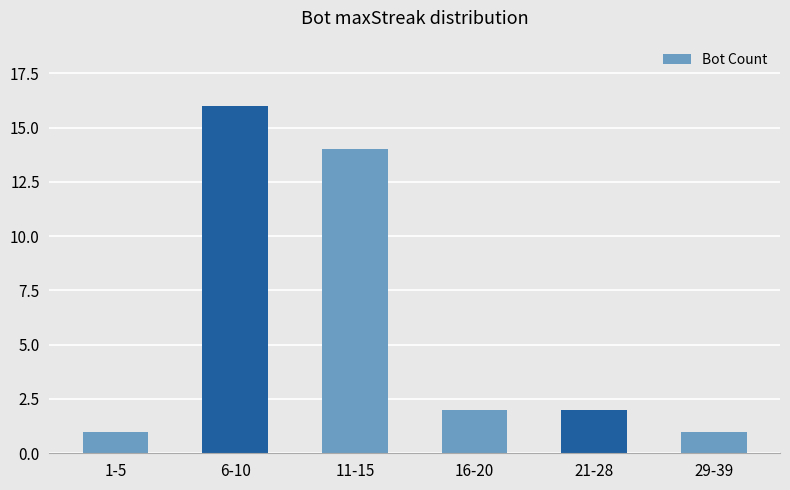

How many bars are there in total?

6